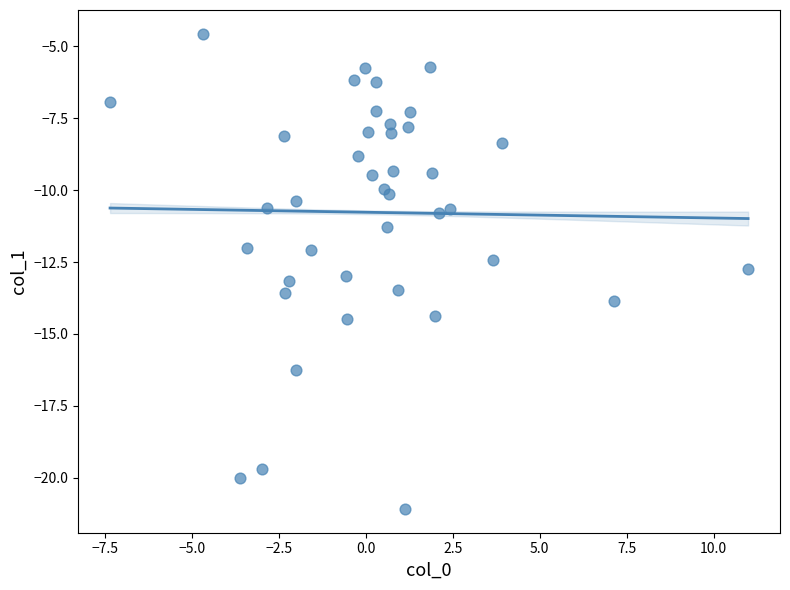

What is the range of X values (max minus min)?

18.3